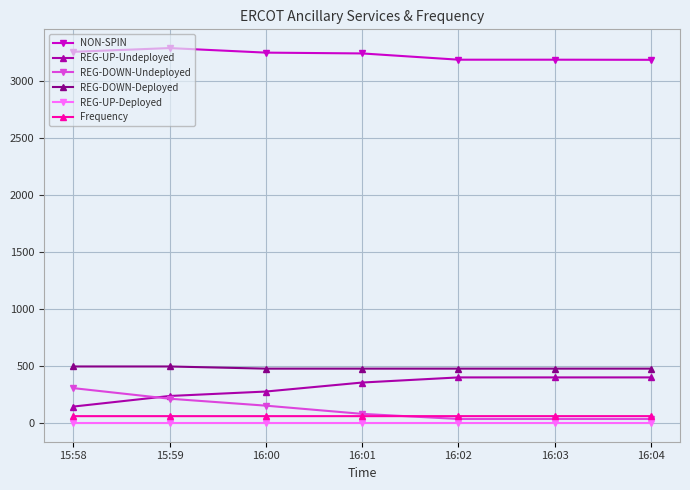

What is the average value of the REG-UP-Undeployed series?

316.0